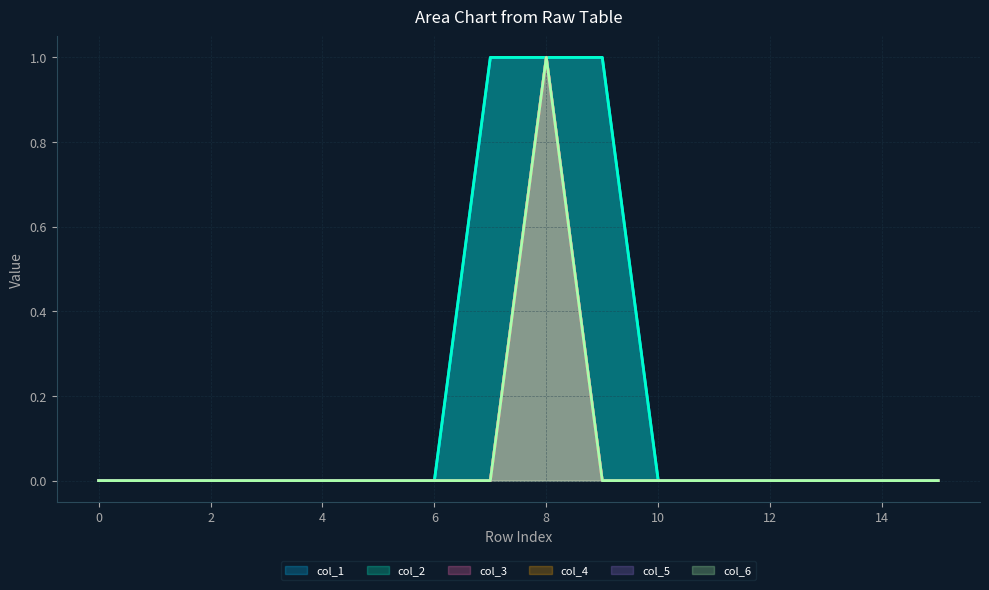

True or false: col_5 has more than 2 interior local peaks.

False